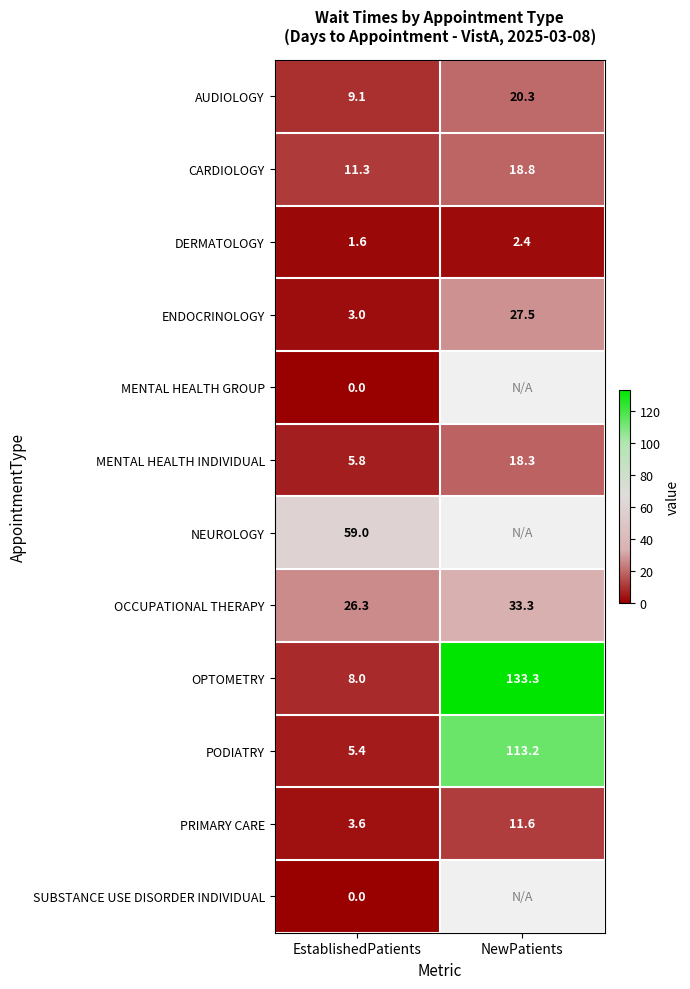

At which label does OPTOMETRY first exceed 133?

NewPatients